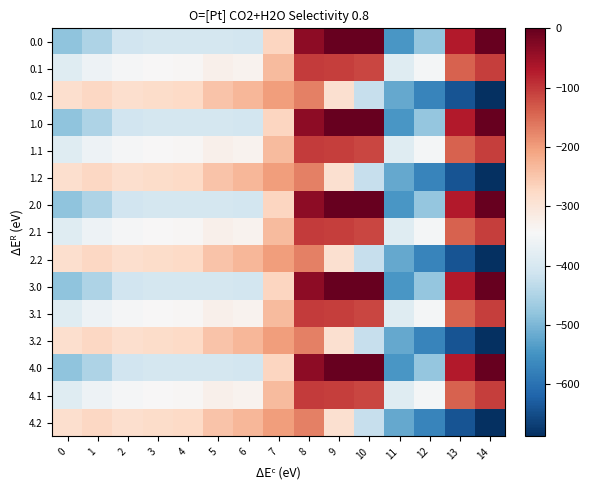

Reading left to right, extract all data points from this chart.

0.0: 0=-482.0	1=-449.5	2=-410.3	3=-404.4	4=-404.9	5=-403.8	6=-408.0	7=-270.7	8=-35.0	9=0.0	10=0.0	11=-544.3	12=-477.2	13=-70.2	14=-0.3
0.1: 0=-384.6	1=-361.1	2=-347.9	3=-342.7	4=-339.6	5=-325.7	6=-332.2	7=-234.9	8=-102.3	9=-104.8	10=-114.0	11=-384.7	12=-350.8	13=-141.2	14=-105.5
0.2: 0=-287.1	1=-272.7	2=-285.5	3=-281.0	4=-274.4	5=-245.0	6=-228.8	7=-199.0	8=-169.5	9=-288.5	10=-423.5	11=-520.6	12=-571.2	13=-640.4	14=-687.4
1.0: 0=-482.0	1=-449.5	2=-410.3	3=-404.4	4=-404.9	5=-403.8	6=-408.0	7=-270.7	8=-35.0	9=0.0	10=0.0	11=-544.3	12=-477.2	13=-70.2	14=-0.3
1.1: 0=-384.6	1=-361.1	2=-347.9	3=-342.7	4=-339.6	5=-325.7	6=-332.2	7=-234.9	8=-102.3	9=-104.8	10=-114.0	11=-384.7	12=-350.8	13=-141.2	14=-105.5
1.2: 0=-287.1	1=-272.7	2=-285.5	3=-281.0	4=-274.4	5=-245.0	6=-228.8	7=-199.0	8=-169.5	9=-288.5	10=-423.5	11=-520.6	12=-571.2	13=-640.4	14=-687.4
2.0: 0=-482.0	1=-449.5	2=-410.3	3=-404.4	4=-404.9	5=-403.8	6=-408.0	7=-270.7	8=-35.0	9=0.0	10=0.0	11=-544.3	12=-477.2	13=-70.2	14=-0.3
2.1: 0=-384.6	1=-361.1	2=-347.9	3=-342.7	4=-339.6	5=-325.7	6=-332.2	7=-234.9	8=-102.3	9=-104.8	10=-114.0	11=-384.7	12=-350.8	13=-141.2	14=-105.5
2.2: 0=-287.1	1=-272.7	2=-285.5	3=-281.0	4=-274.4	5=-245.0	6=-228.8	7=-199.0	8=-169.5	9=-288.5	10=-423.5	11=-520.6	12=-571.2	13=-640.4	14=-687.4
3.0: 0=-482.0	1=-449.5	2=-410.3	3=-404.4	4=-404.9	5=-403.8	6=-408.0	7=-270.7	8=-35.0	9=0.0	10=0.0	11=-544.3	12=-477.2	13=-70.2	14=-0.3
3.1: 0=-384.6	1=-361.1	2=-347.9	3=-342.7	4=-339.6	5=-325.7	6=-332.2	7=-234.9	8=-102.3	9=-104.8	10=-114.0	11=-384.7	12=-350.8	13=-141.2	14=-105.5
3.2: 0=-287.1	1=-272.7	2=-285.5	3=-281.0	4=-274.4	5=-245.0	6=-228.8	7=-199.0	8=-169.5	9=-288.5	10=-423.5	11=-520.6	12=-571.2	13=-640.4	14=-687.4
4.0: 0=-482.0	1=-449.5	2=-410.3	3=-404.4	4=-404.9	5=-403.8	6=-408.0	7=-270.7	8=-35.0	9=0.0	10=0.0	11=-544.3	12=-477.2	13=-70.2	14=-0.3
4.1: 0=-384.6	1=-361.1	2=-347.9	3=-342.7	4=-339.6	5=-325.7	6=-332.2	7=-234.9	8=-102.3	9=-104.8	10=-114.0	11=-384.7	12=-350.8	13=-141.2	14=-105.5
4.2: 0=-287.1	1=-272.7	2=-285.5	3=-281.0	4=-274.4	5=-245.0	6=-228.8	7=-199.0	8=-169.5	9=-288.5	10=-423.5	11=-520.6	12=-571.2	13=-640.4	14=-687.4